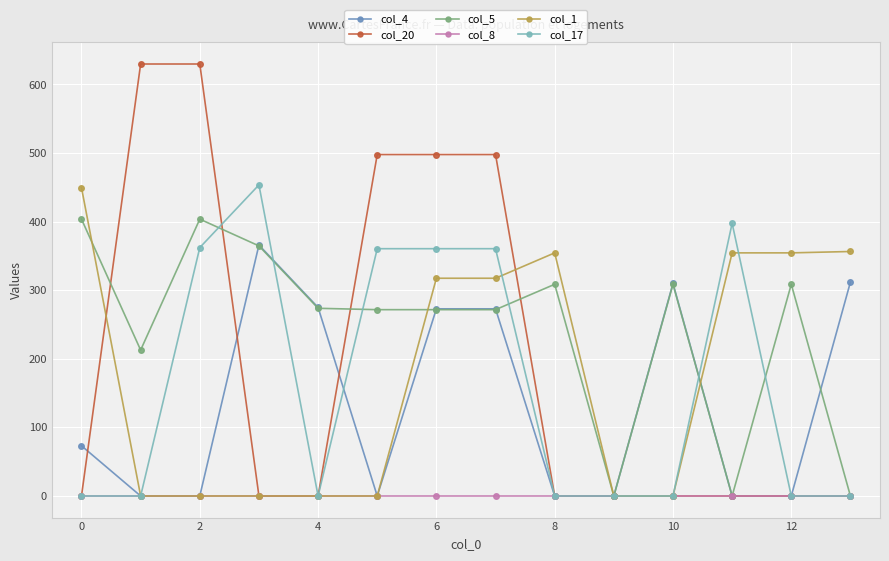

At how many categories does at least one series exceed 16?

13